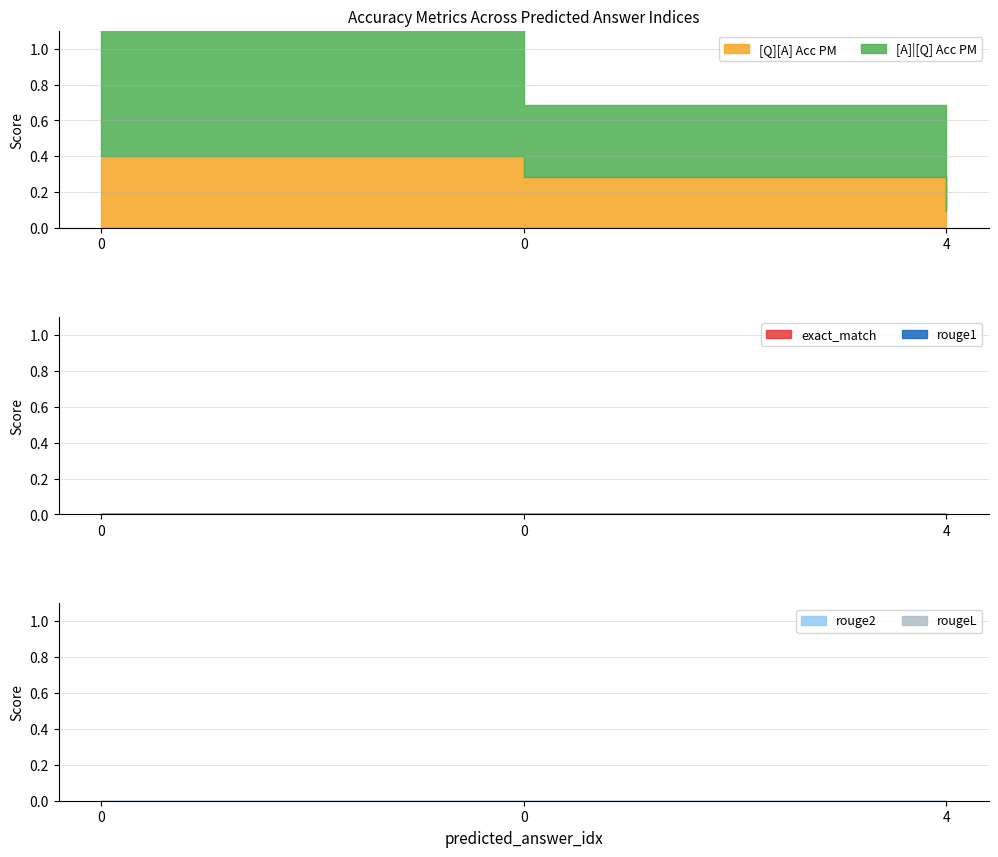

Which series has the largest total across all categories?

[A]|[Q] Acc PM